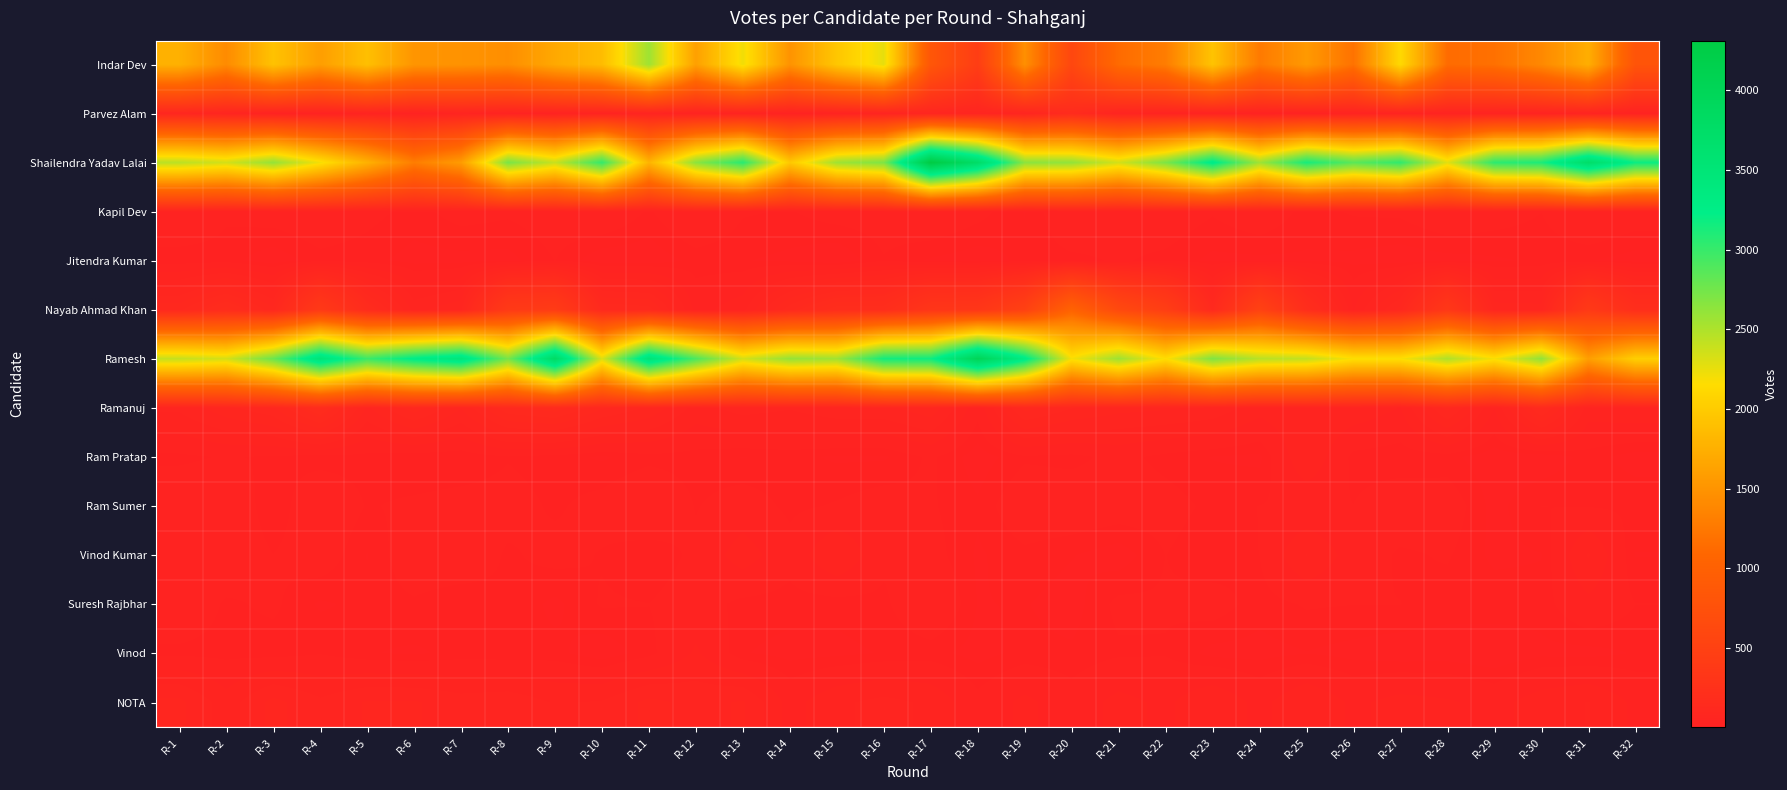

What is the smallest value displayed?

4